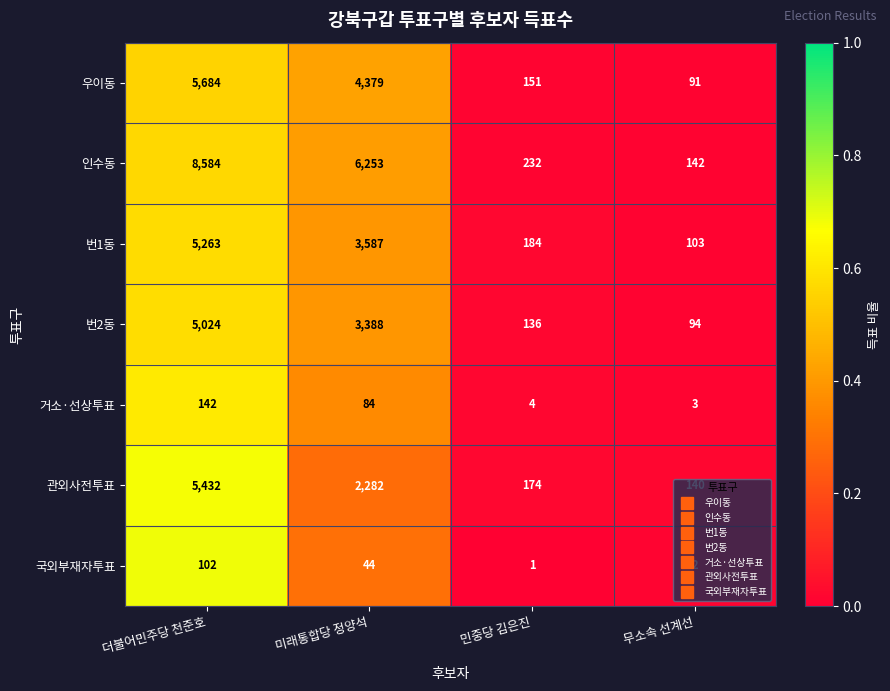

At which category is the sum across all series the highest?

더불어민주당 천준호